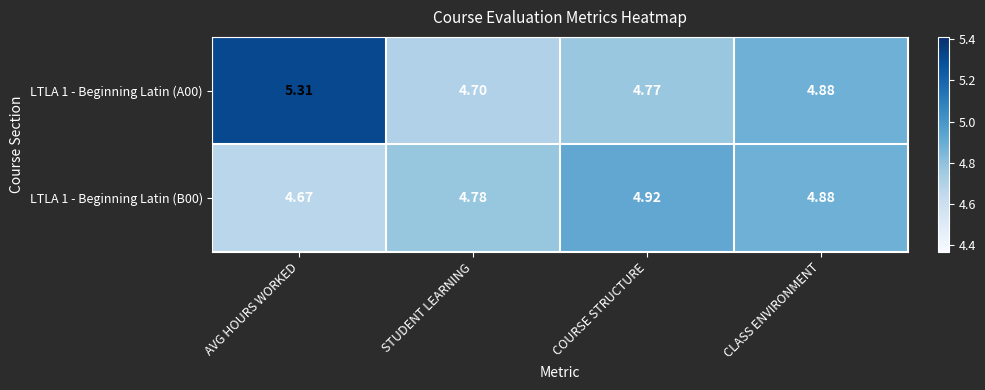

List the labels in order of LTLA 1 - Beginning Latin (A00) value, smallest first.

STUDENT LEARNING, COURSE STRUCTURE, CLASS ENVIRONMENT, AVG HOURS WORKED